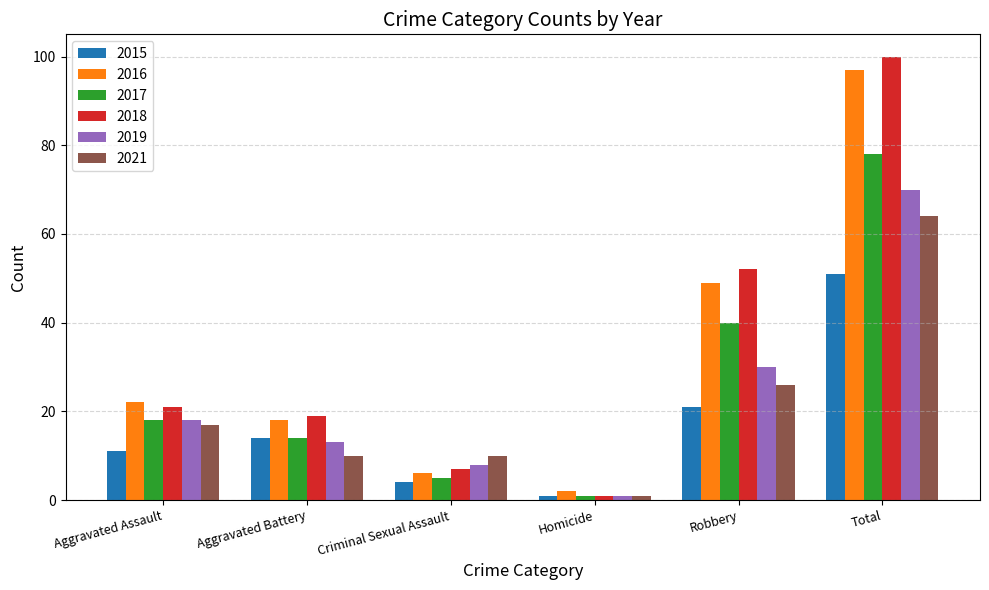

How many bars are there in each group?

6